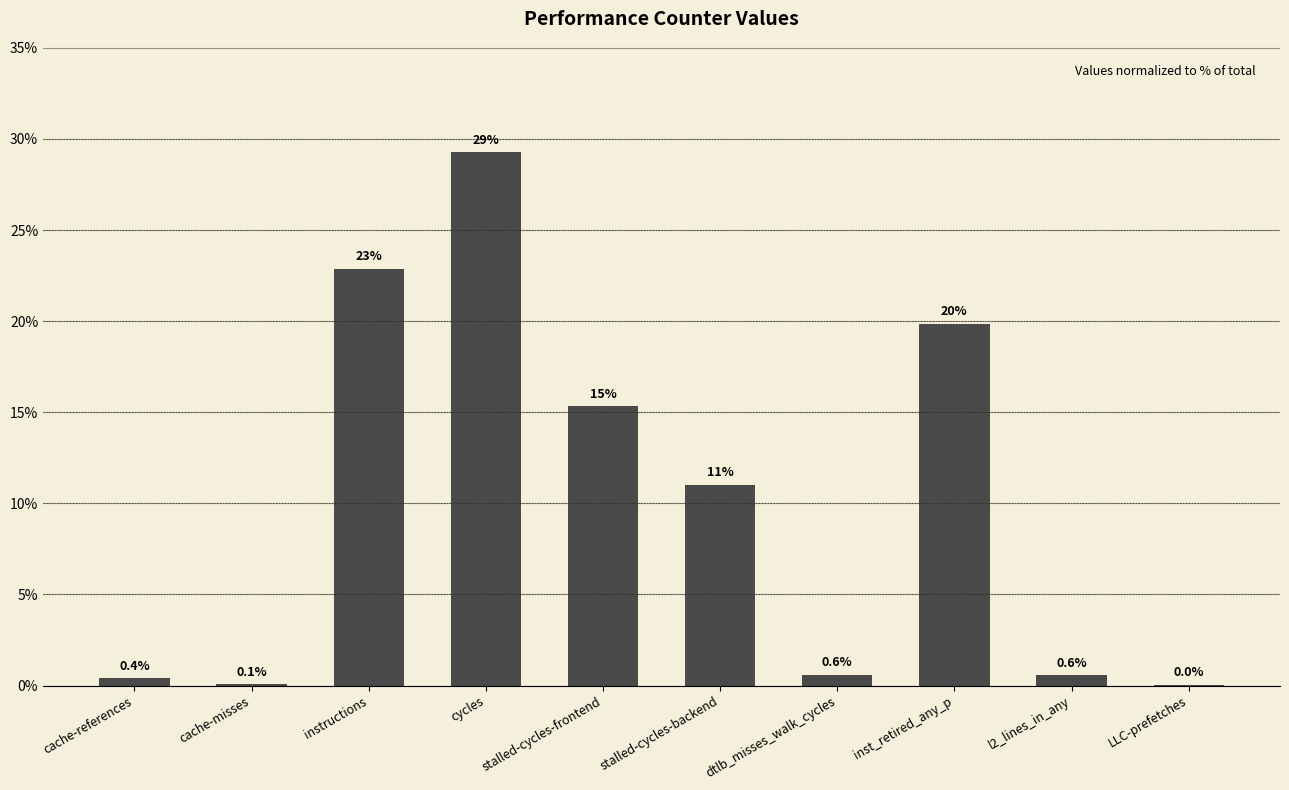

At which label does the data first exceed 11?

instructions